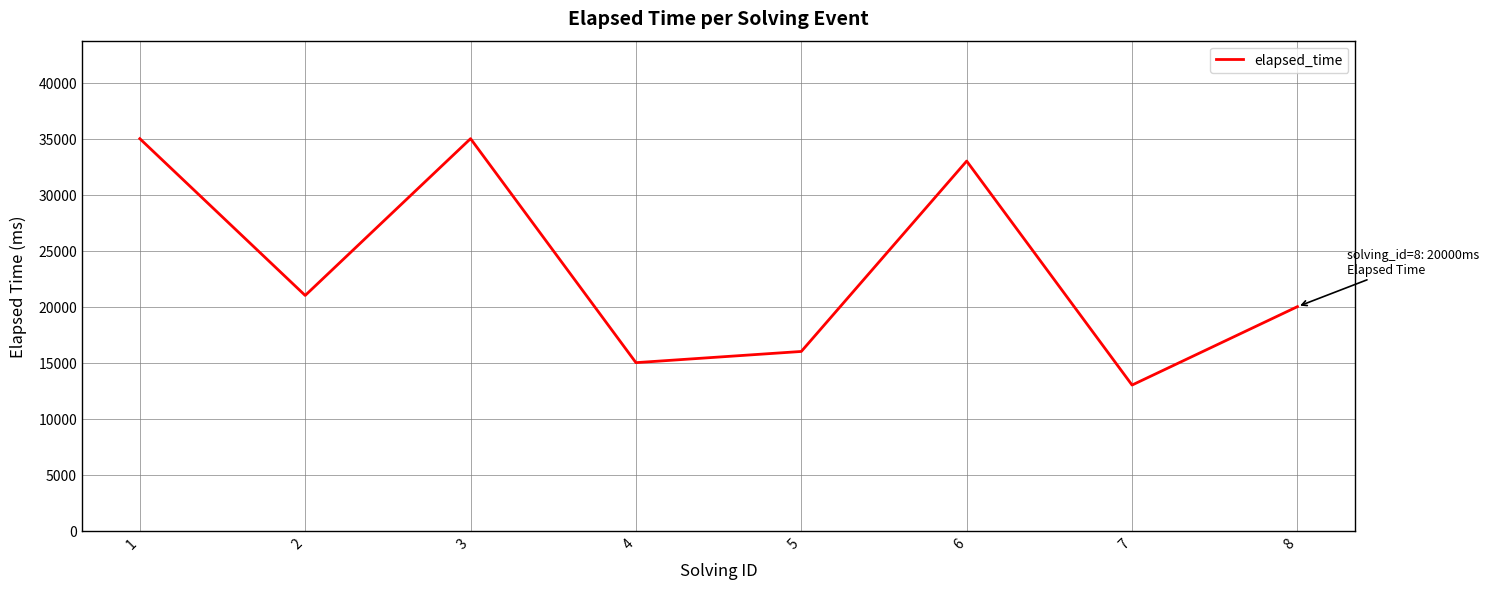

Which category has the lowest value across all series?

7